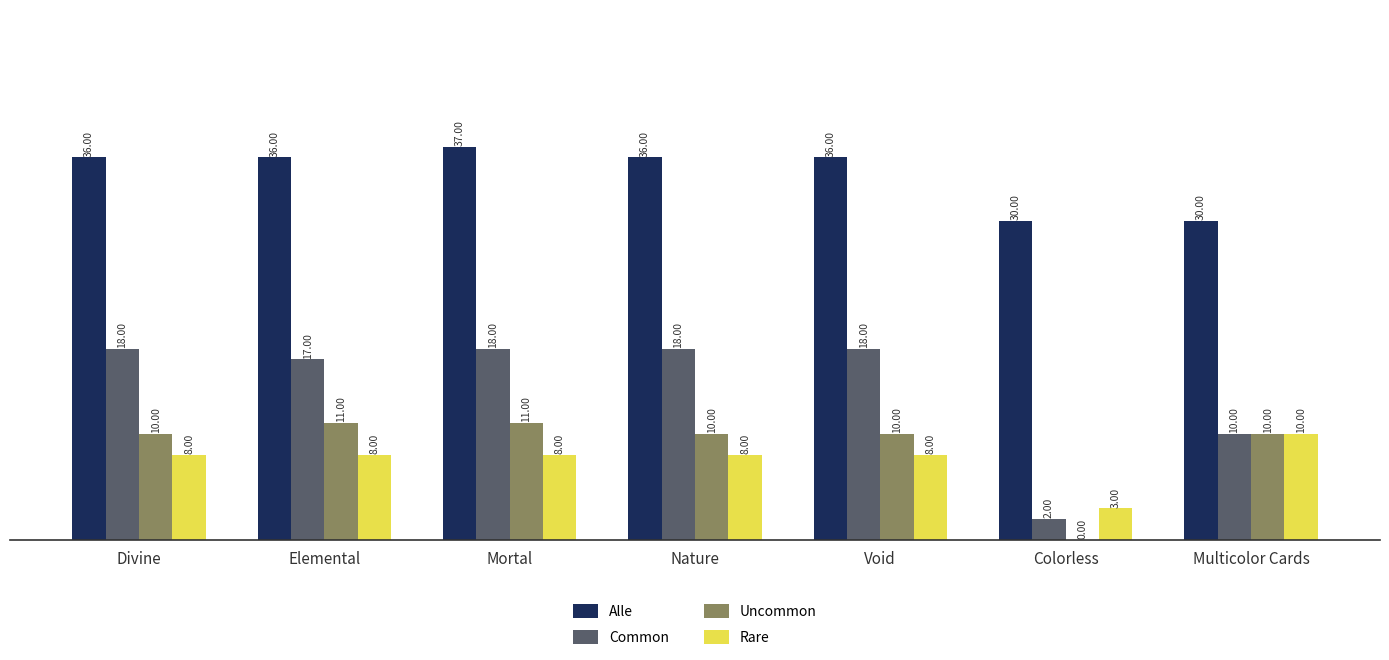

What is the sum of all Alle values?

241